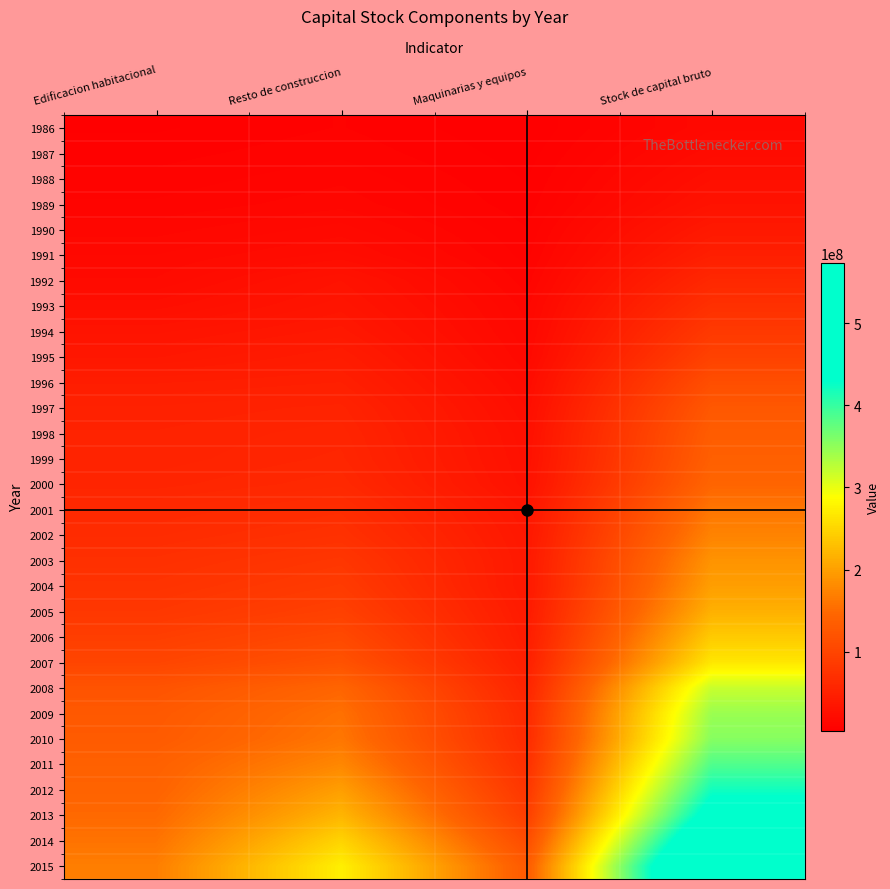

What is the greatest value displayed?

573066252